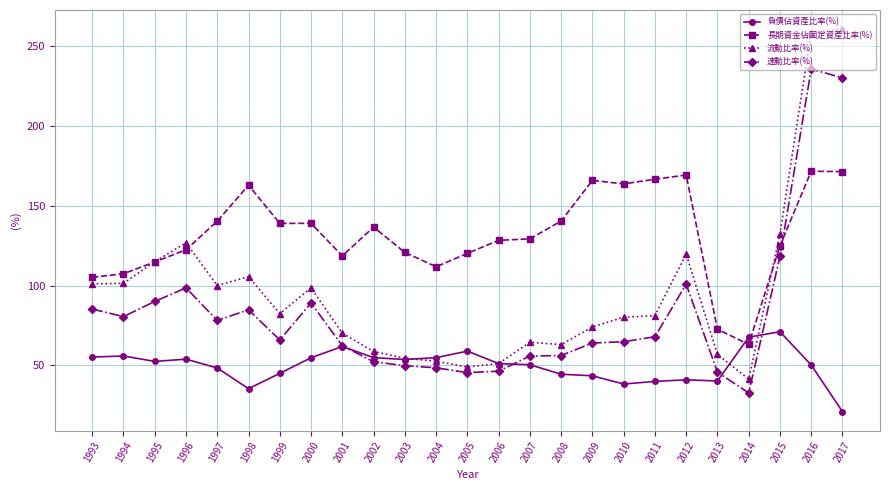

Where is the first local maximum for 速動比率(%)?

1996